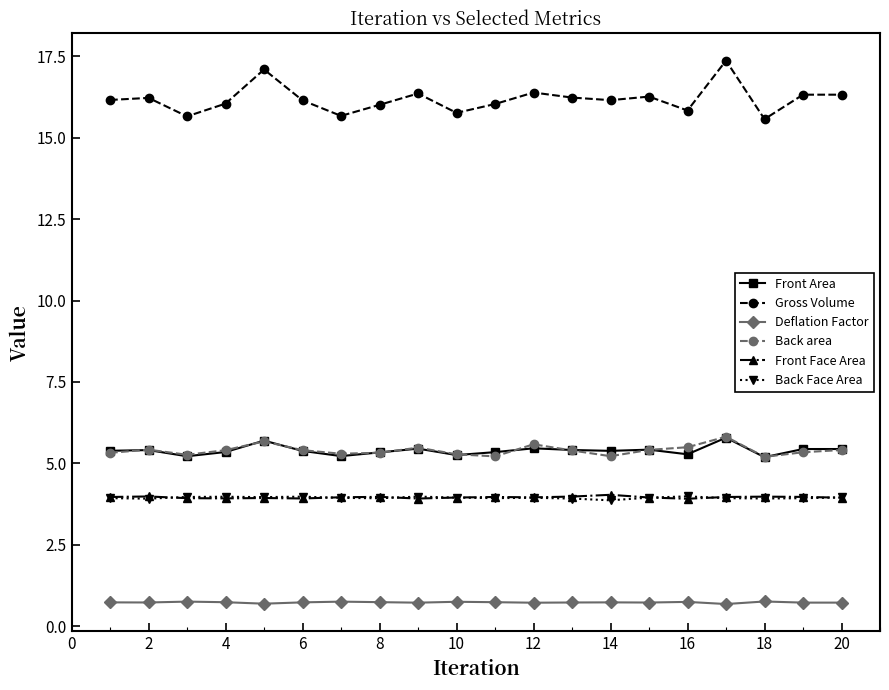

True or false: Gross Volume and Deflation Factor intersect in this chart.

False